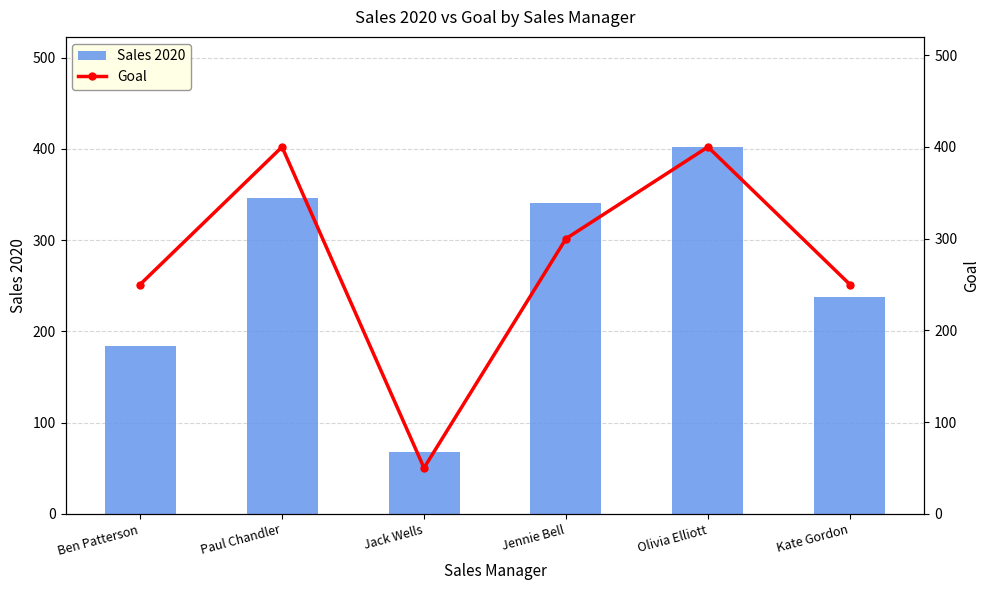

Which series has the widest spread of values?

Goal